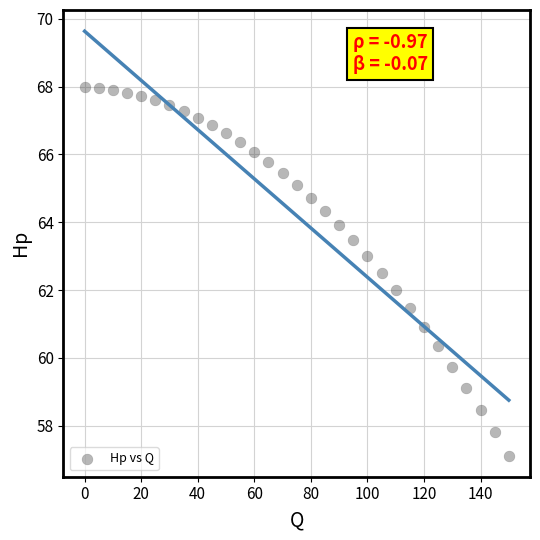

What is the range of Y values (max minus min)?

10.9